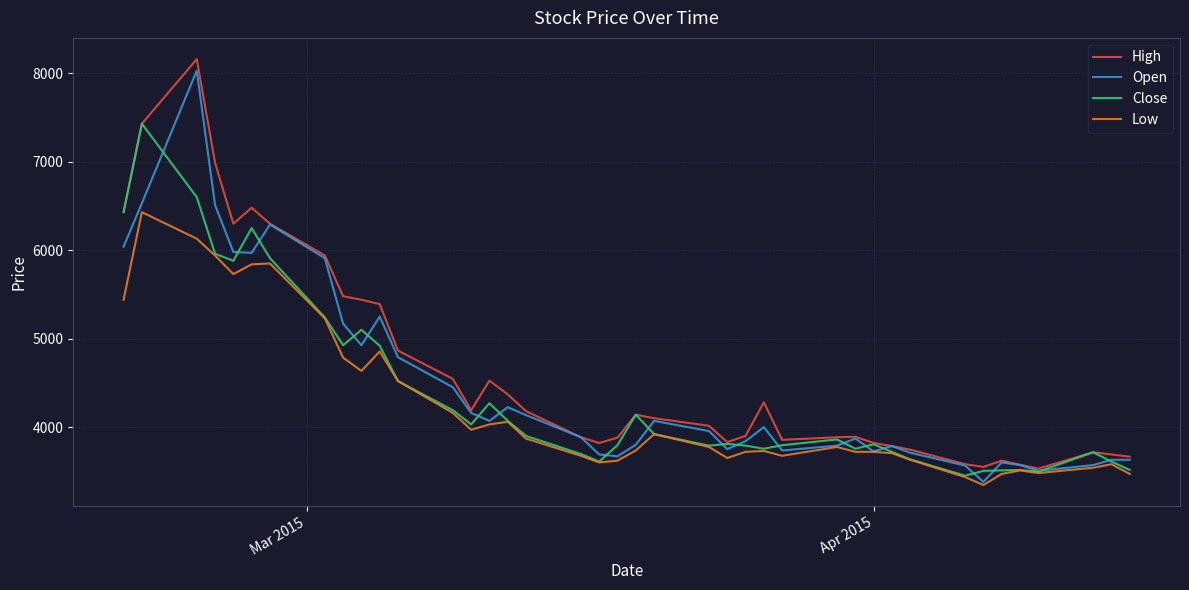

What is the highest value of the Close series?

7430